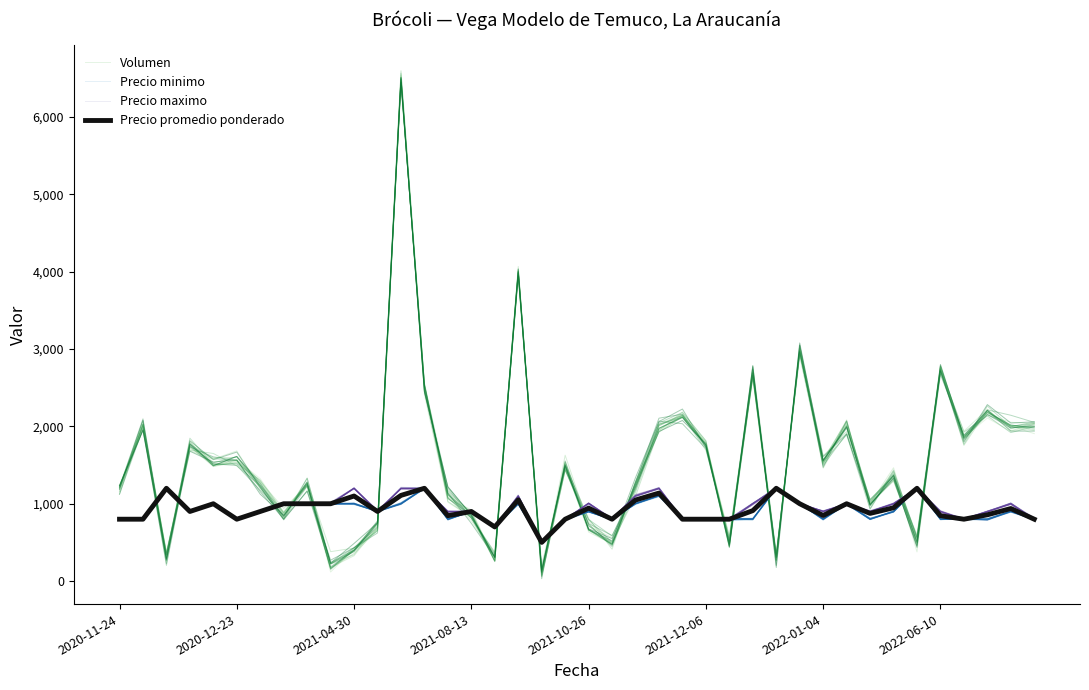

How many categories are shown in the chart?

40